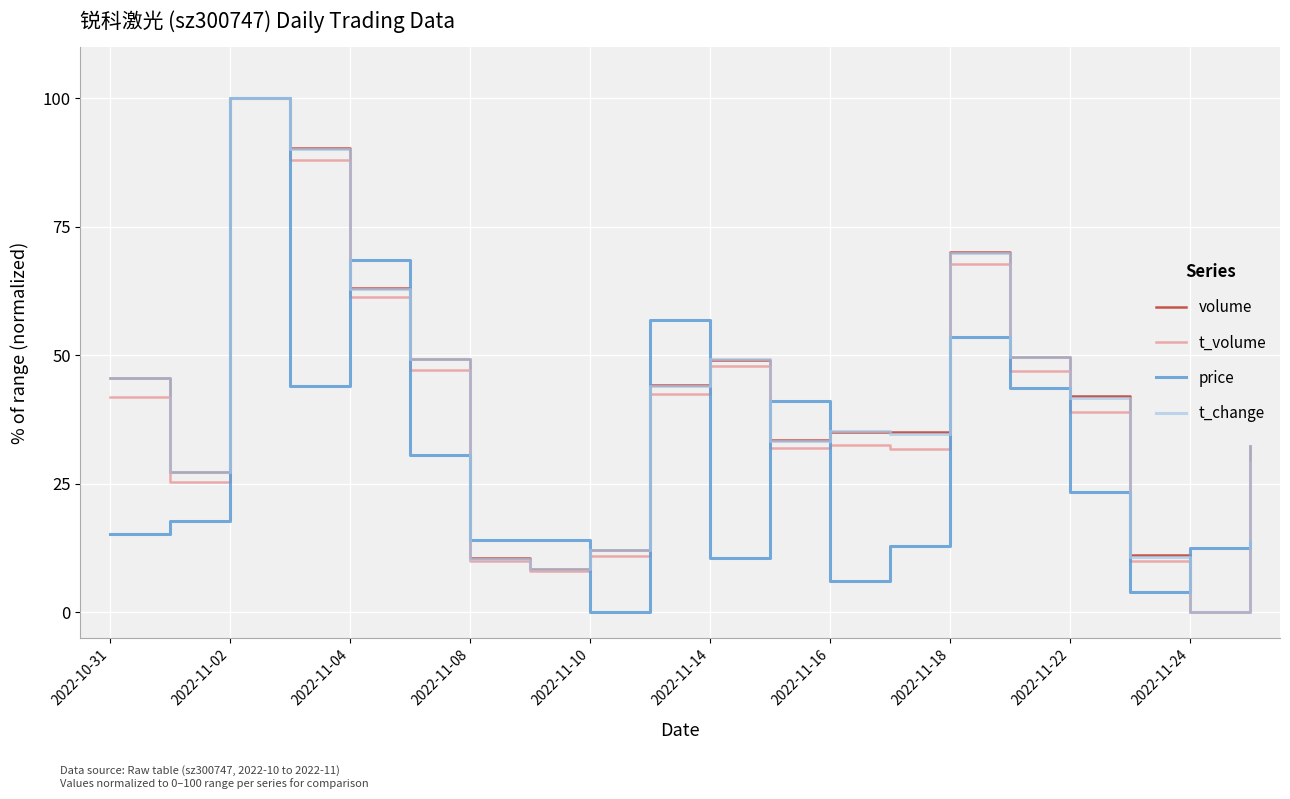

What is the highest value of the t_change series?

100.0